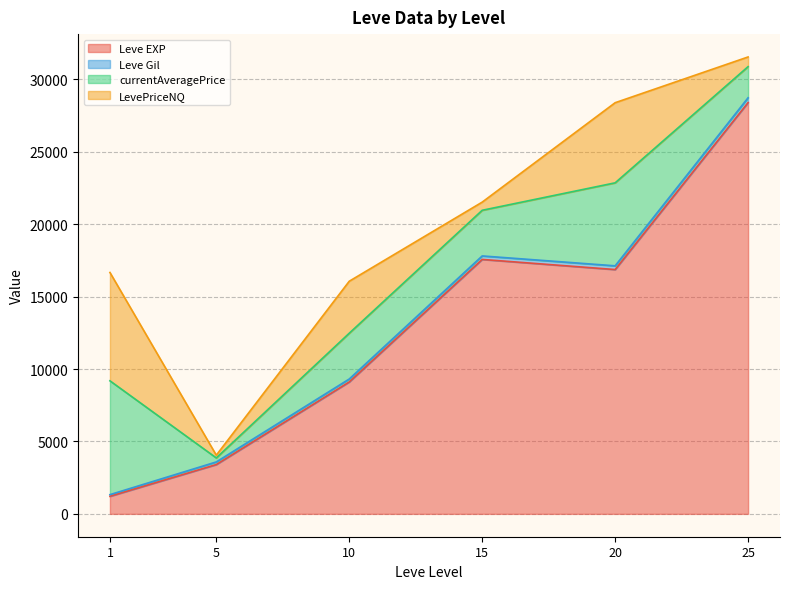

Rank the categories by Leve EXP value from highest to lowest.

25, 15, 20, 10, 5, 1